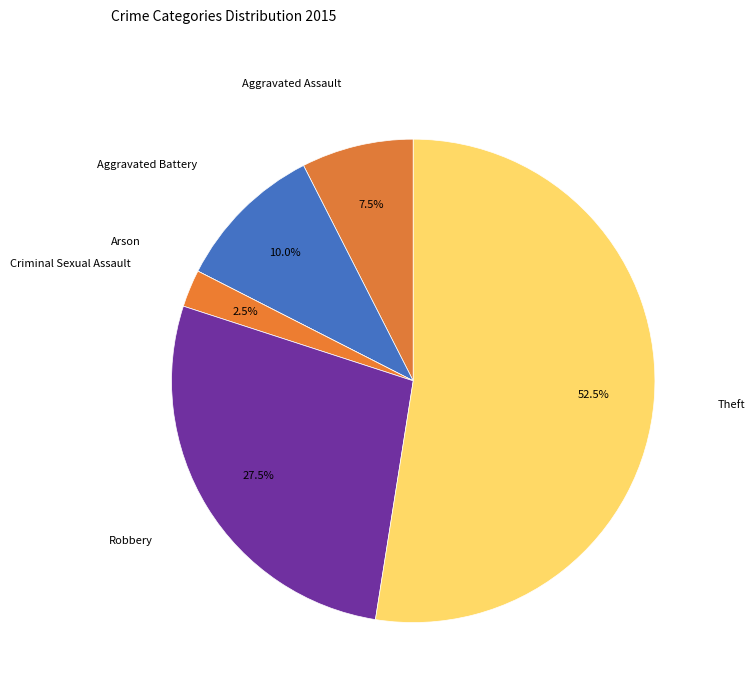

Is it true that Aggravated Battery is 3% of the pie?

False